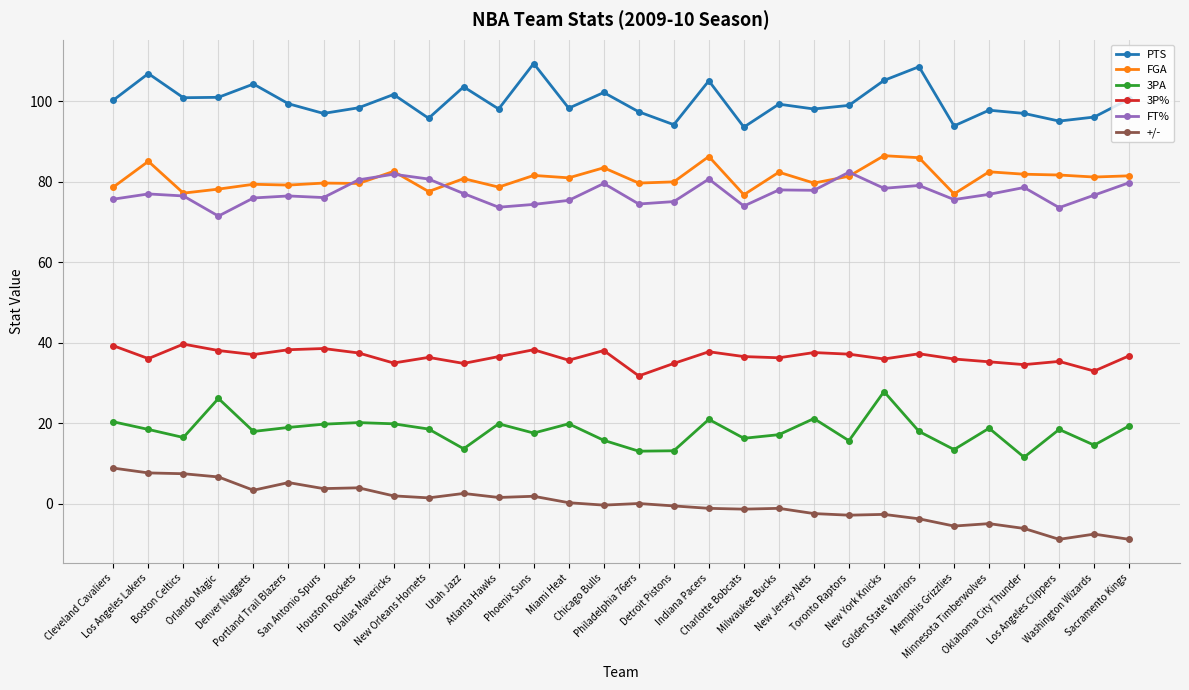

Is the value of 3P% at Washington Wizards greater than the value of +/- at Orlando Magic?

Yes